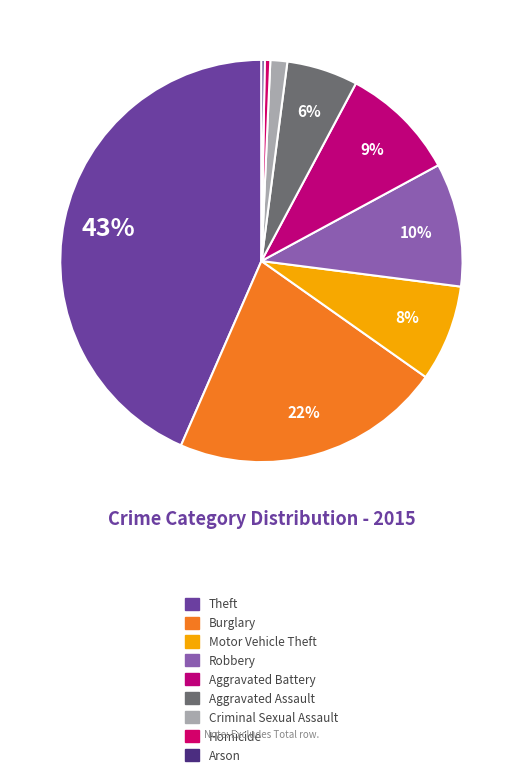

To the nearest percent, what is the average slice percentage?

11%